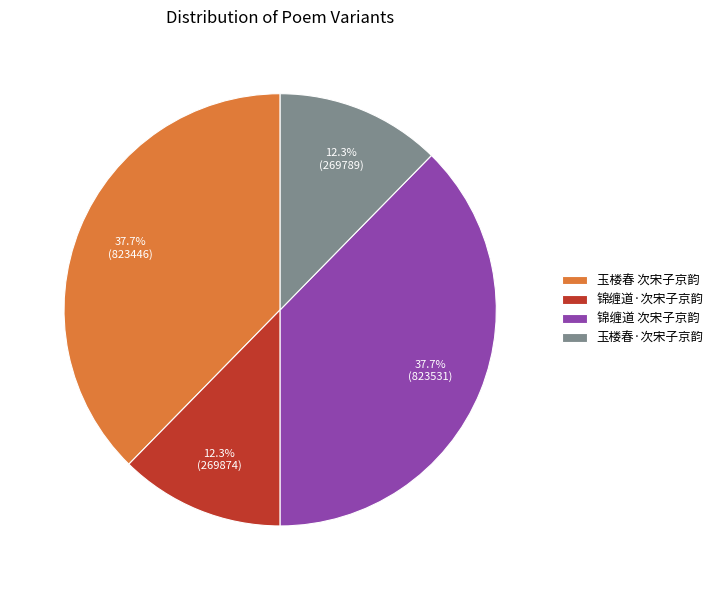

To the nearest percent, what is the difference between the largest and smallest slice percentages?

25%